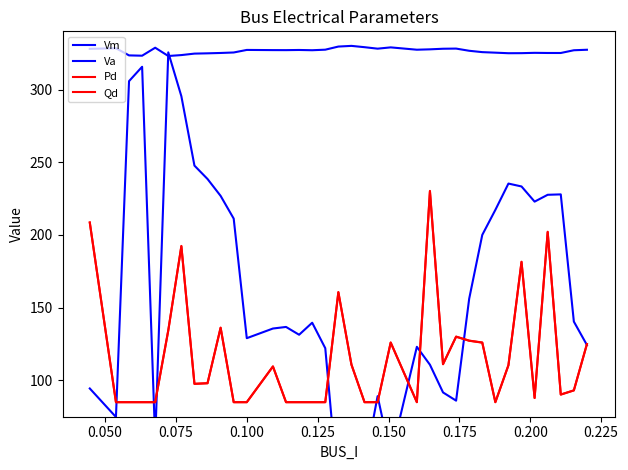

True or false: Va has more than 0 interior local peaks.

True